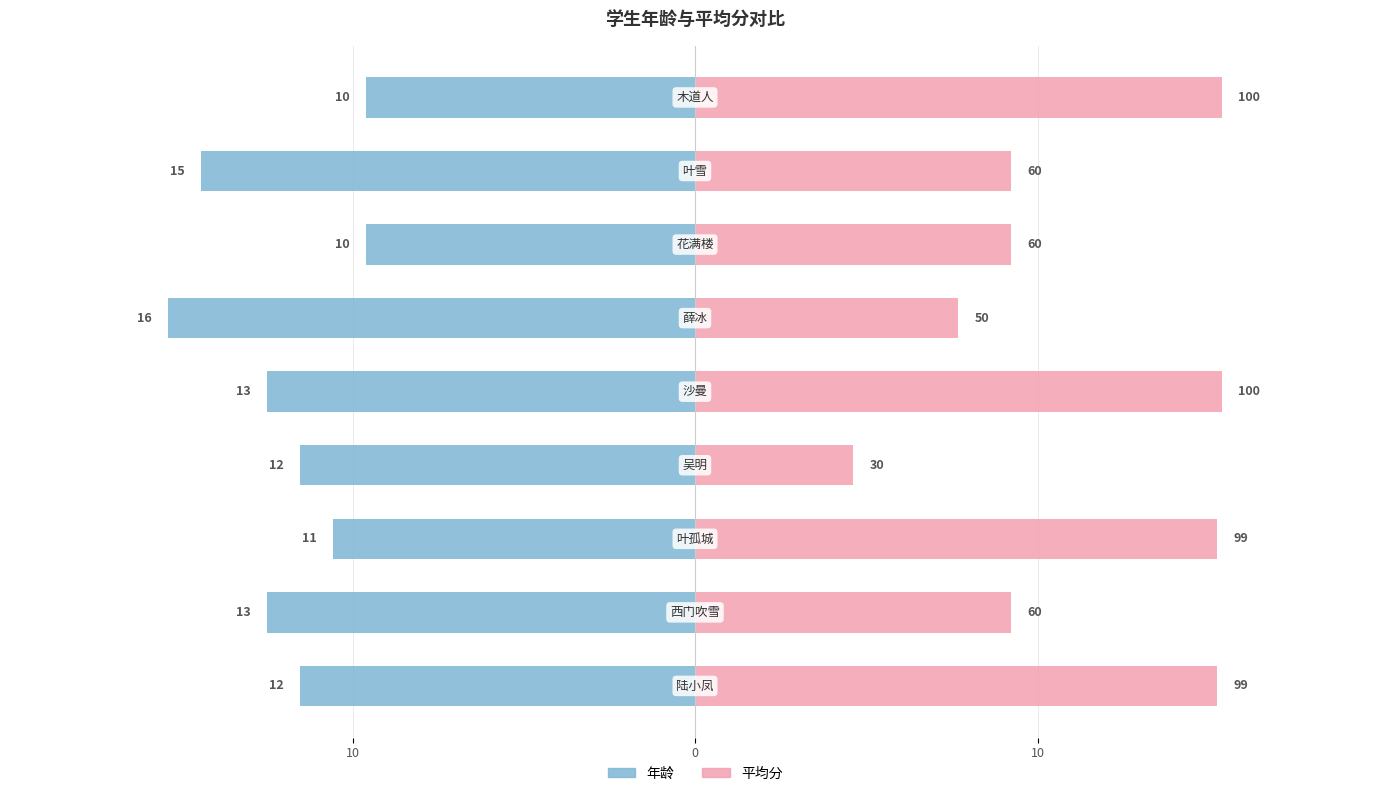

What are all the series names shown in the legend?

年龄, 平均分